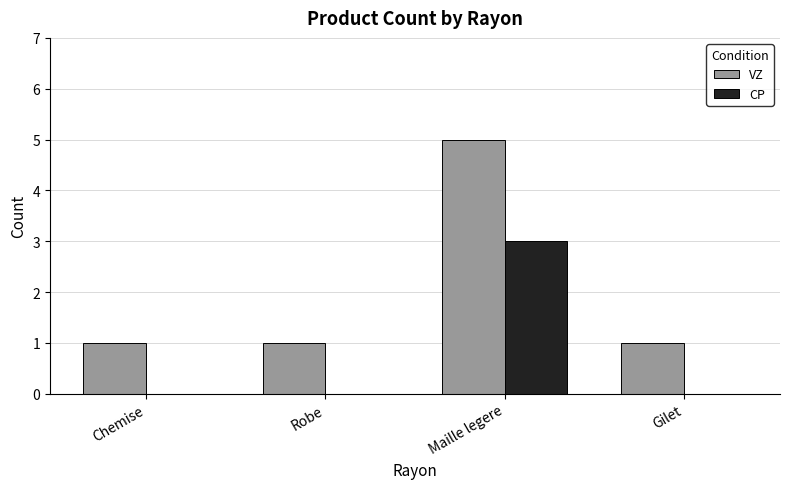

Count the number of categories in the chart.

4